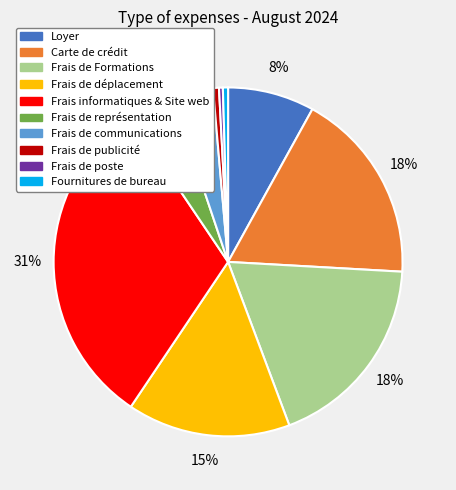

What is the largest slice in the pie chart?

Frais informatiques & Site web